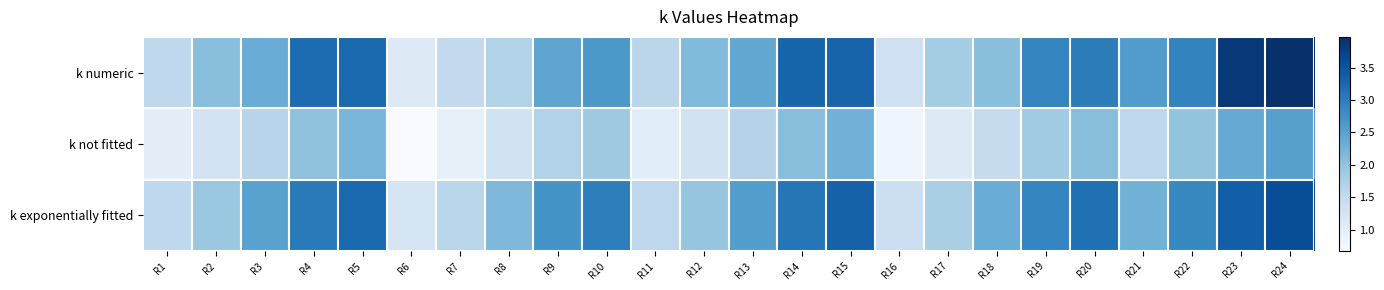

Reading right to left, transcribe all the data shown in this chart.

k numeric: R24=4.0	R23=3.9	R22=2.9	R21=2.6	R20=3.0	R19=2.9	R18=2.1	R17=1.8	R16=1.4	R15=3.3	R14=3.3	R13=2.4	R12=2.1	R11=1.6	R10=2.6	R9=2.5	R8=1.7	R7=1.5	R6=1.1	R5=3.2	R4=3.2	R3=2.3	R2=2.1	R1=1.6
k not fitted: R24=2.5	R23=2.4	R22=2.0	R21=1.6	R20=2.1	R19=1.9	R18=1.5	R17=1.1	R16=0.8	R15=2.3	R14=2.1	R13=1.7	R12=1.3	R11=1.0	R10=1.9	R9=1.7	R8=1.3	R7=0.9	R6=0.7	R5=2.2	R4=2.0	R3=1.7	R2=1.3	R1=1.0
k exponentially fitted: R24=3.6	R23=3.4	R22=2.8	R21=2.3	R20=3.2	R19=2.9	R18=2.3	R17=1.8	R16=1.4	R15=3.3	R14=3.1	R13=2.5	R12=2.0	R11=1.6	R10=3.0	R9=2.7	R8=2.2	R7=1.6	R6=1.2	R5=3.3	R4=3.0	R3=2.5	R2=1.9	R1=1.6